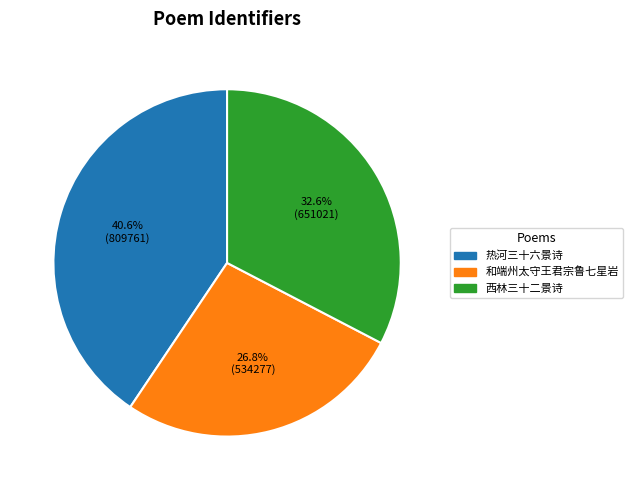

To the nearest percent, what is the average slice percentage?

33%